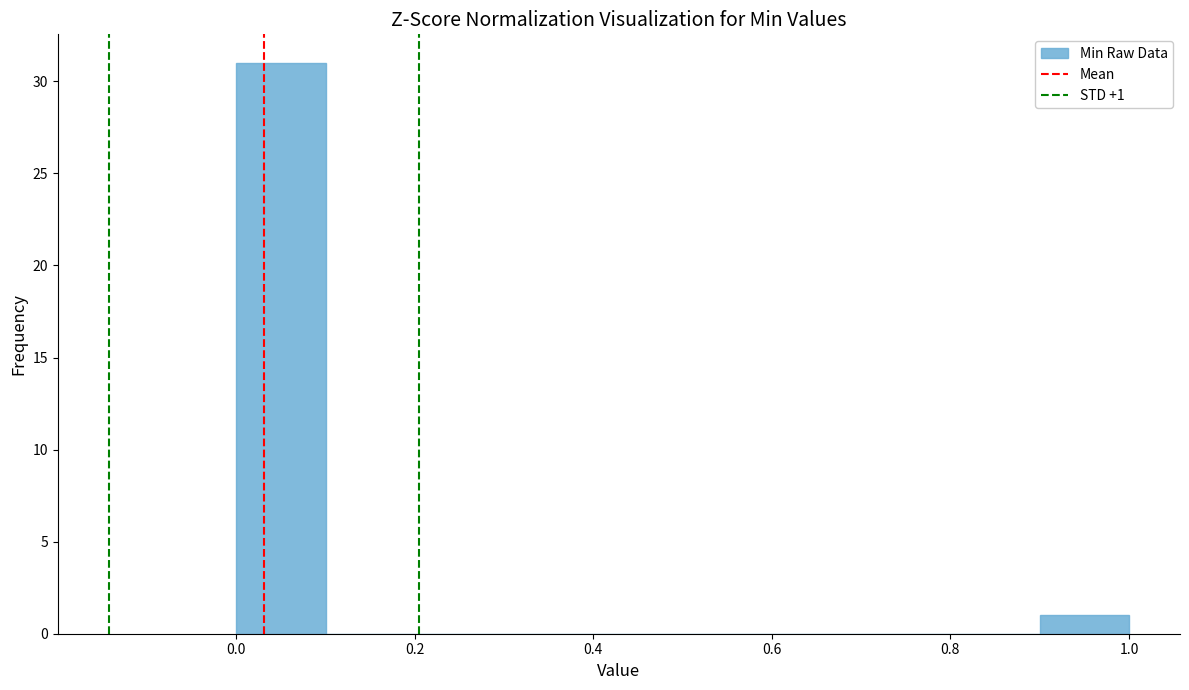

Over which range of the x-axis is the bar tallest?

0.0 to 0.1